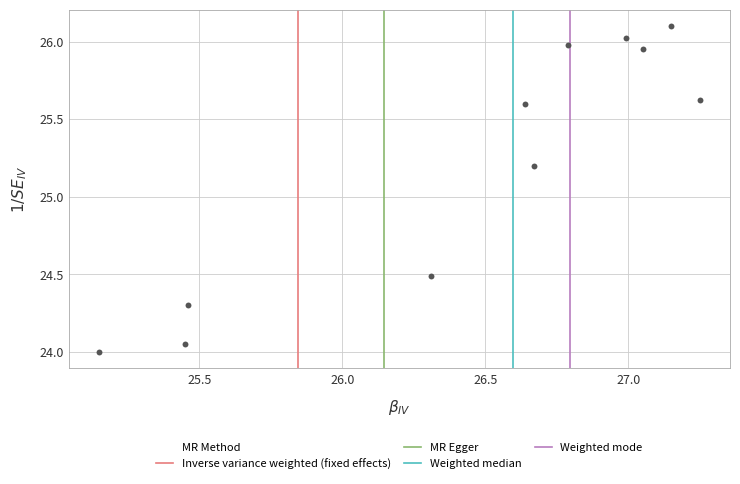

What Y value in the scatter plot is closest to 25?

25.2